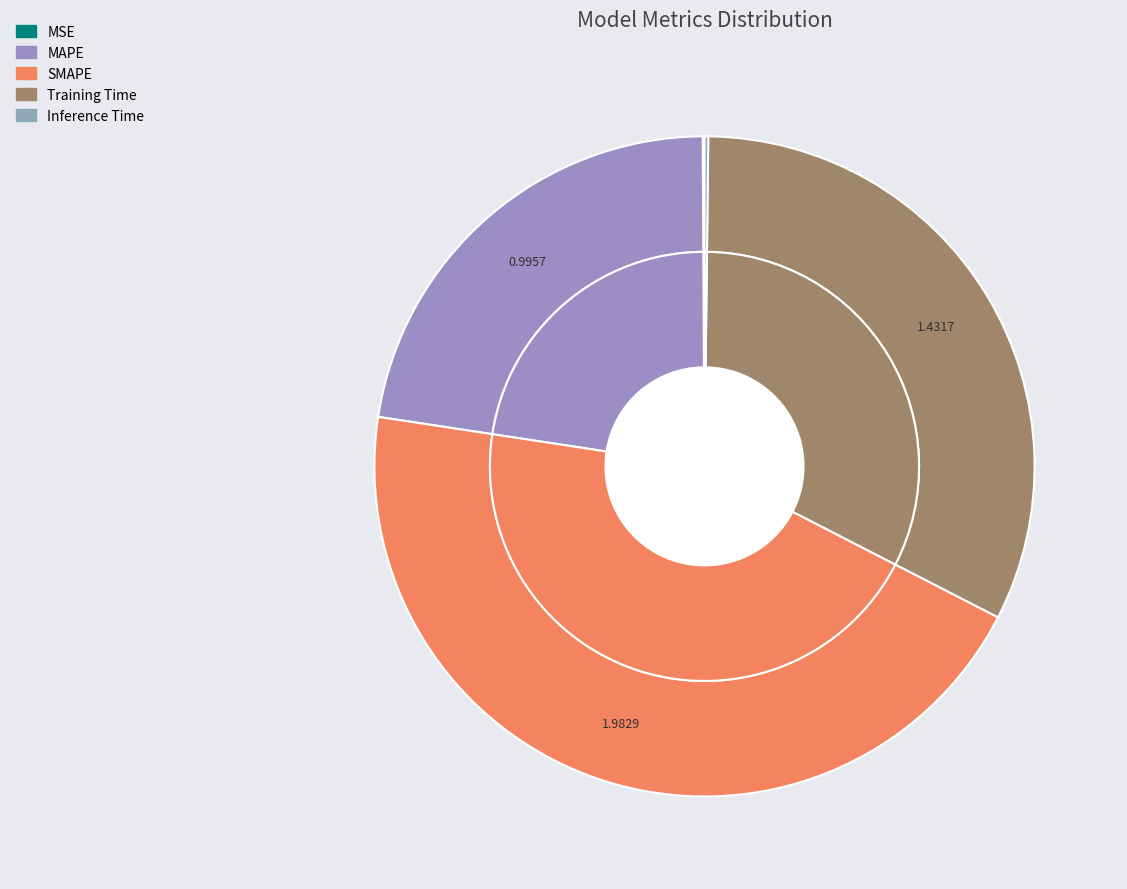

To the nearest percent, what percentage of the pie is SMAPE?

45%